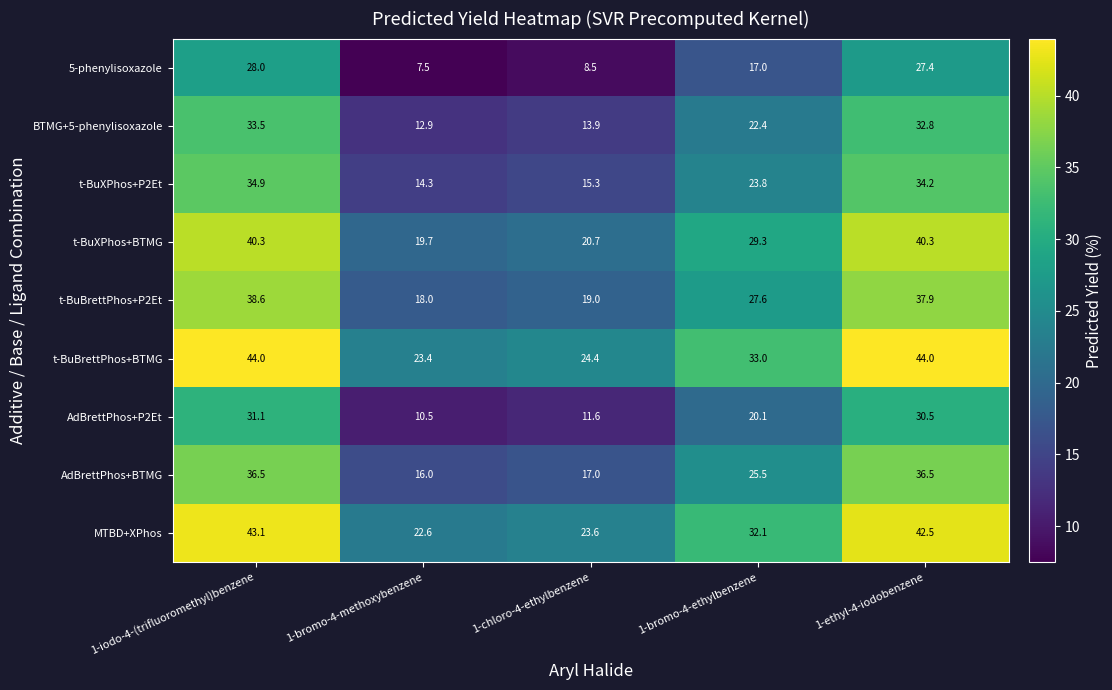

What is the spread (max minus min) of values at 1-ethyl-4-iodobenzene?

16.6